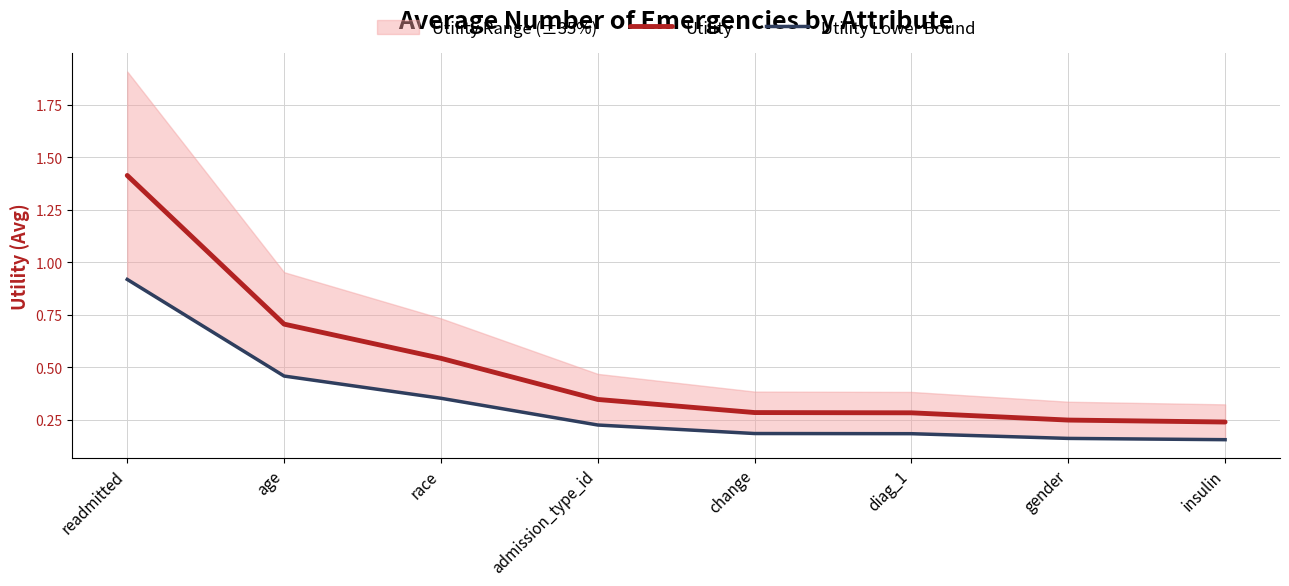

What is the sum of all Utility values?

4.1